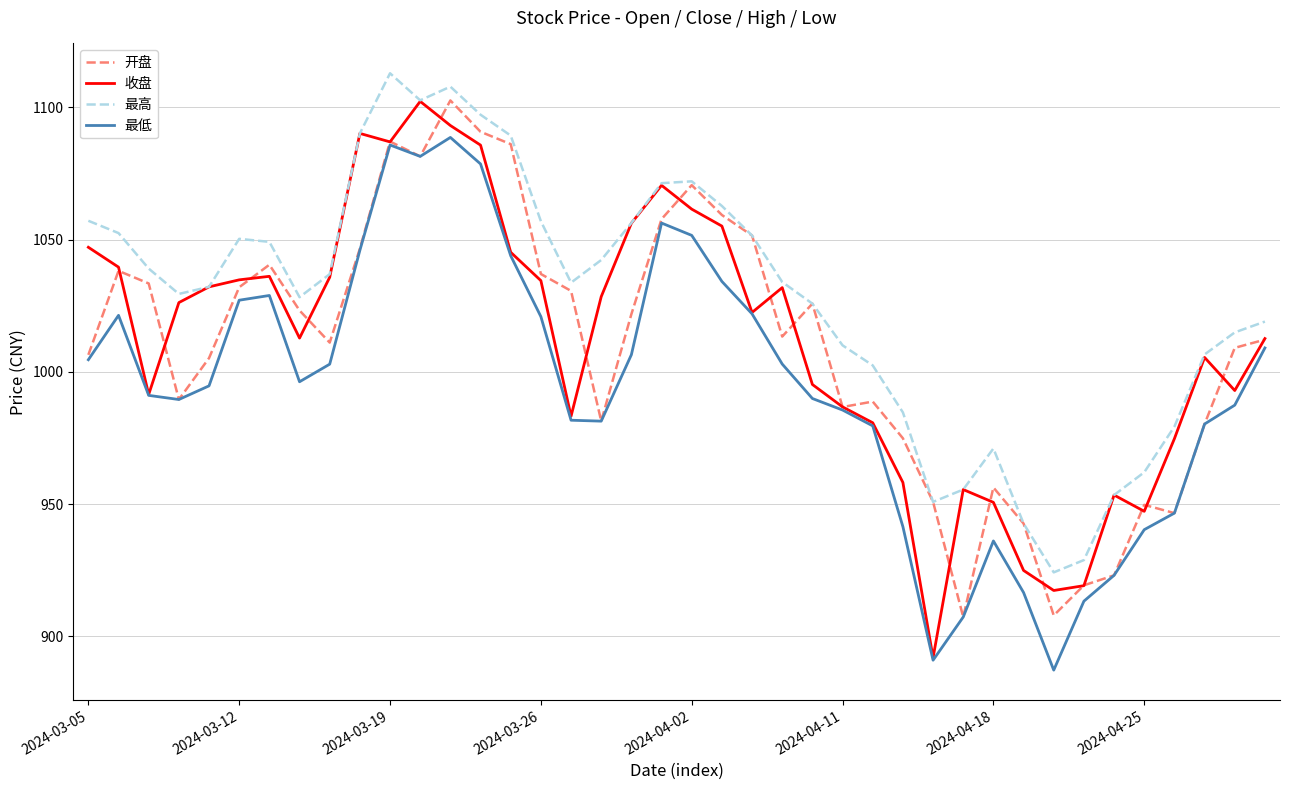

Which series has the largest total across all categories?

最高